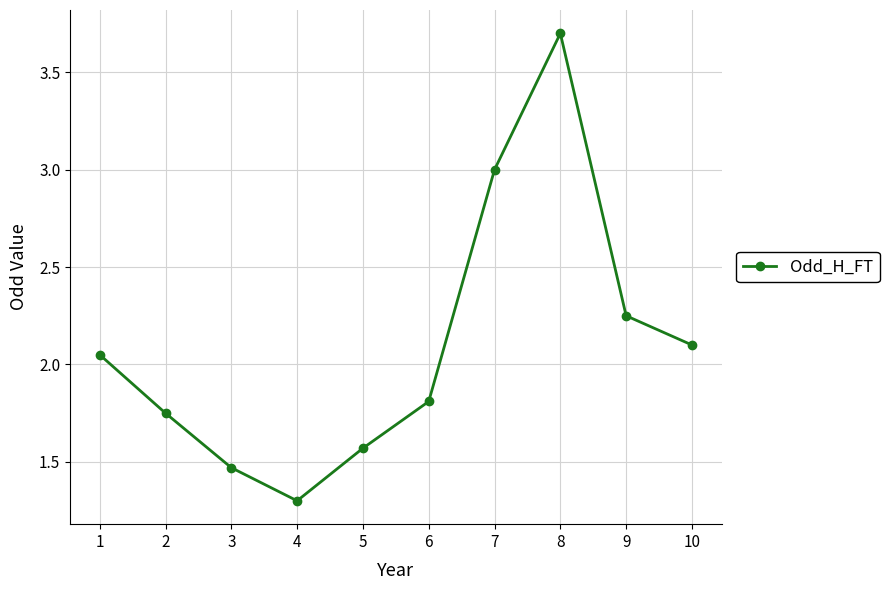

What is the value of the 8th point from the left?

3.7